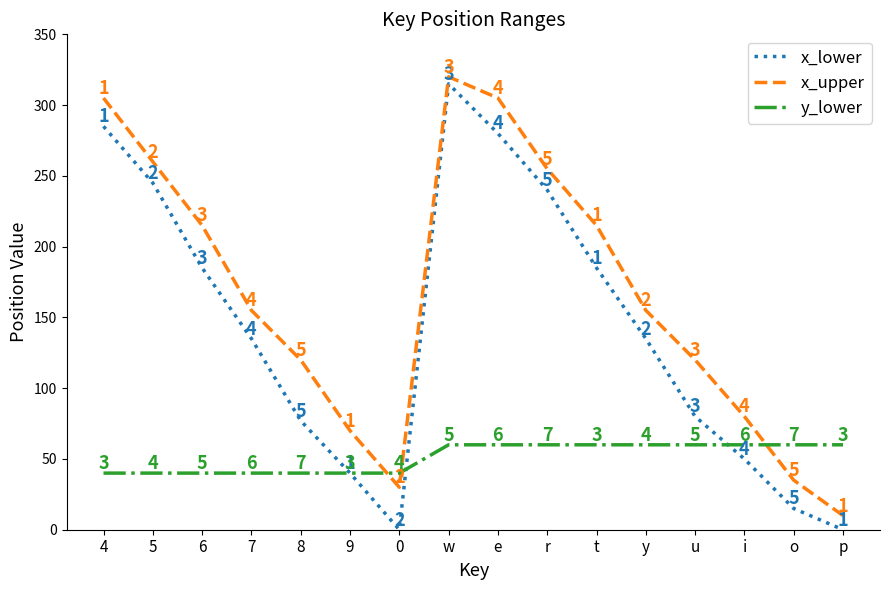

Reading left to right, extract all data points from this chart.

x_lower: 4=285	5=245	6=185	7=135	8=77	9=40	0=0	w=315	e=280	r=240	t=185	y=135	u=80	i=50	o=15	p=0
x_upper: 4=305	5=260	6=215	7=155	8=120	9=70	0=30	w=320	e=305	r=255	t=215	y=155	u=120	i=80	o=35	p=10
y_lower: 4=40	5=40	6=40	7=40	8=40	9=40	0=40	w=60	e=60	r=60	t=60	y=60	u=60	i=60	o=60	p=60